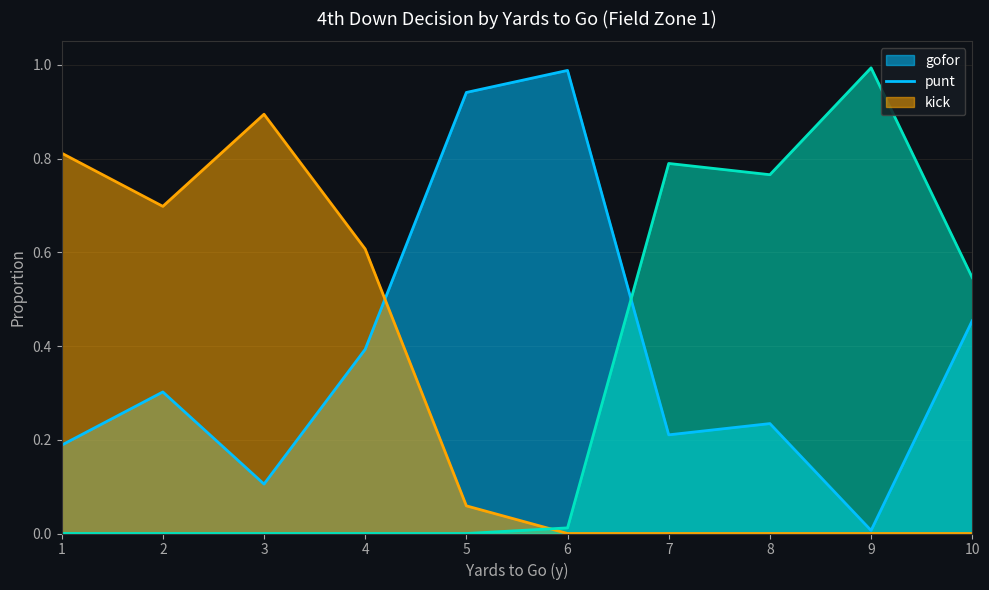

What is the value of the kick point at the 7th from the left?

0.8